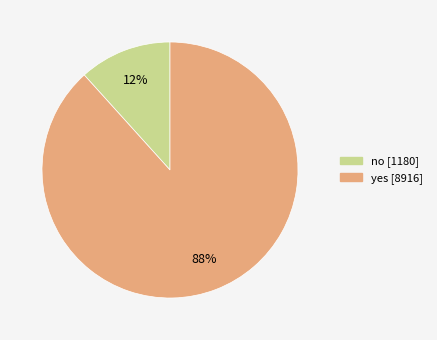

To the nearest percent, what is the average slice percentage?

50%